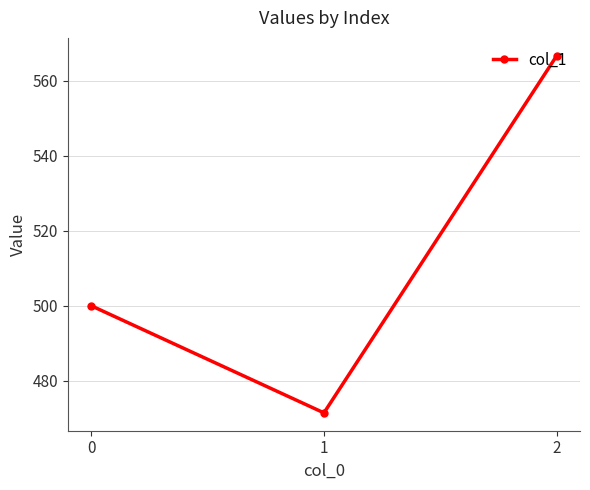

How many lines are shown in the chart?

1